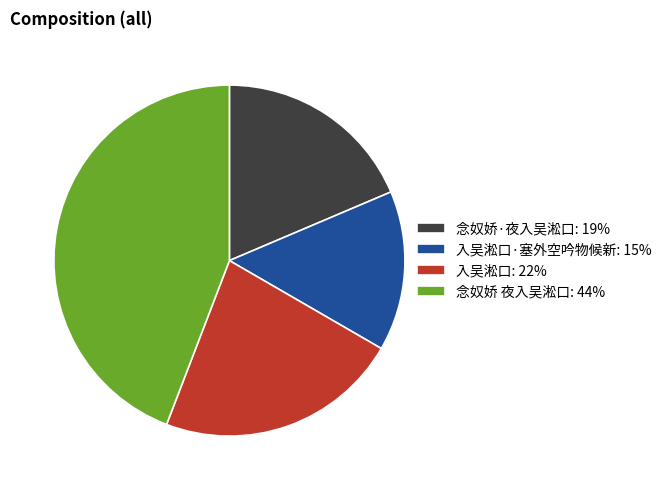

Is 入吴淞口: 22% the majority of the pie?

No